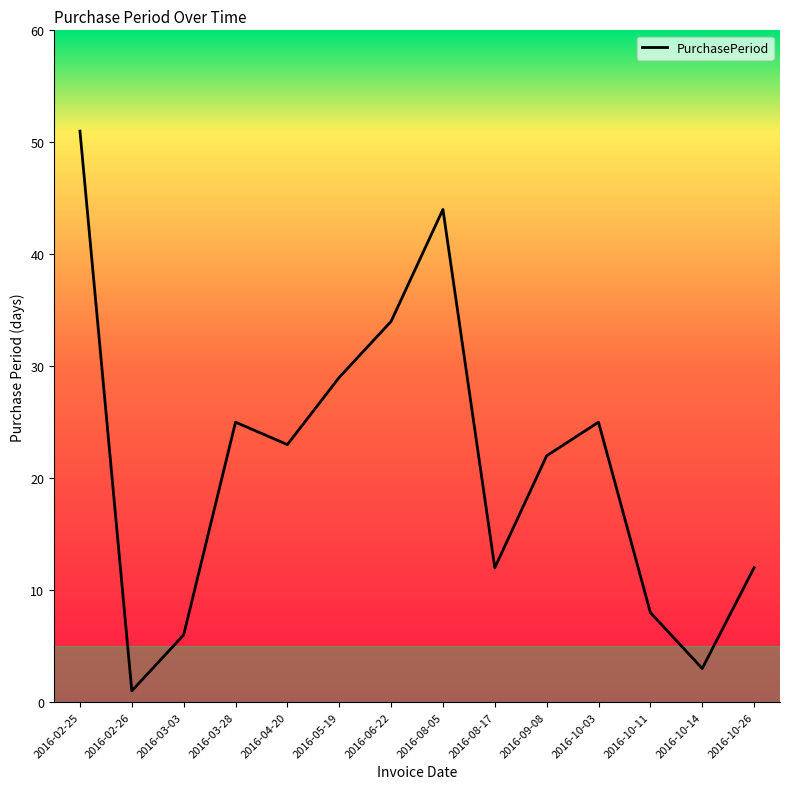

What position from the right is 2016-08-17?

6